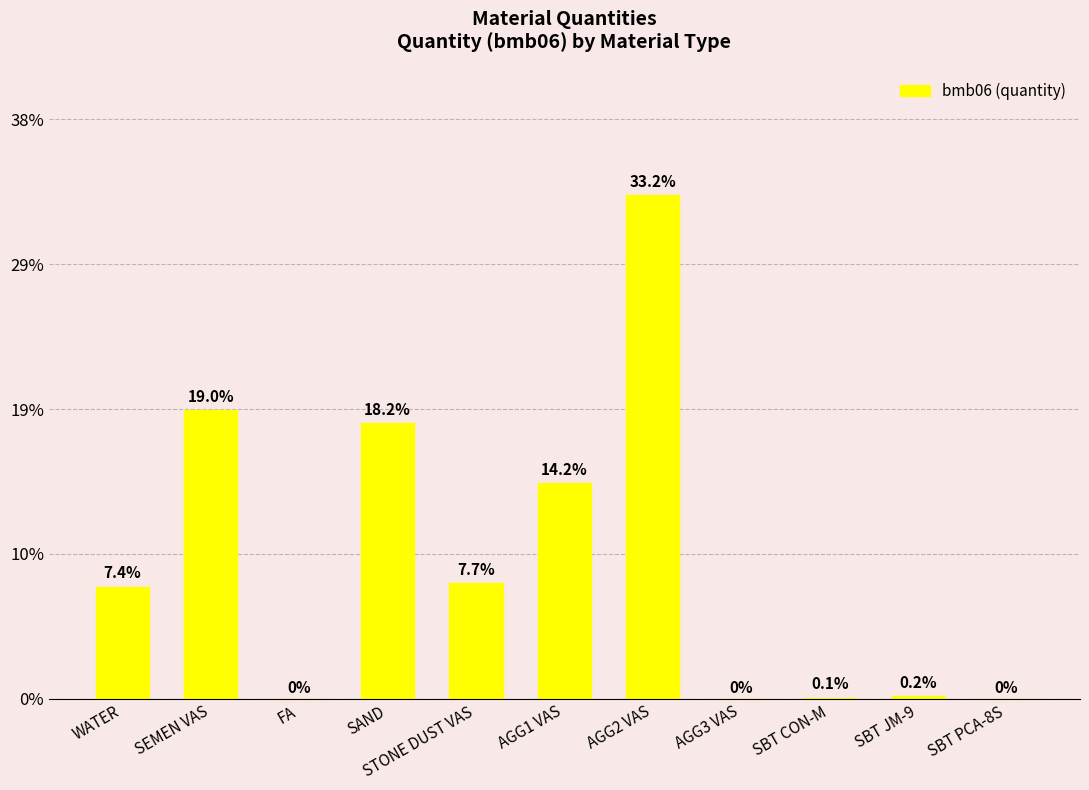

Are the bars horizontal?

No